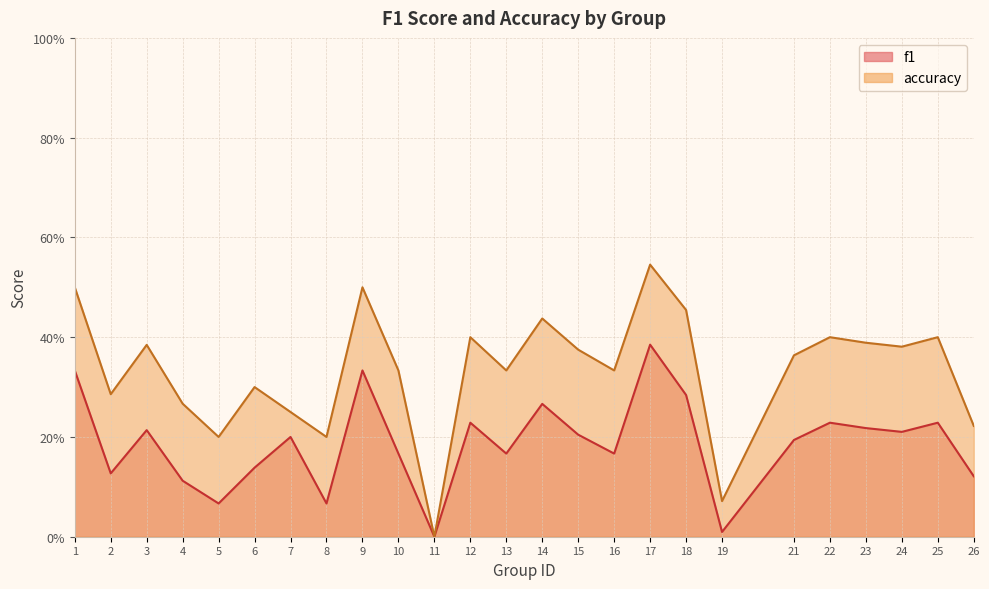

True or false: f1 and accuracy cross at least once.

False